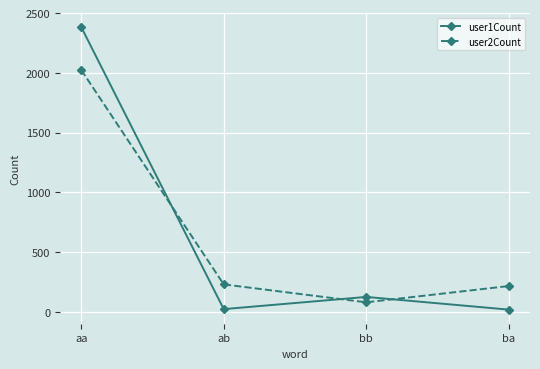

True or false: user2Count has a value of 229 at ab.

True